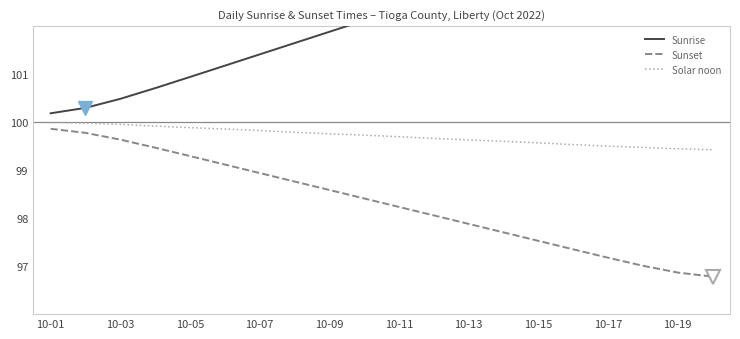

True or false: Solar noon and Sunset intersect in this chart.

False